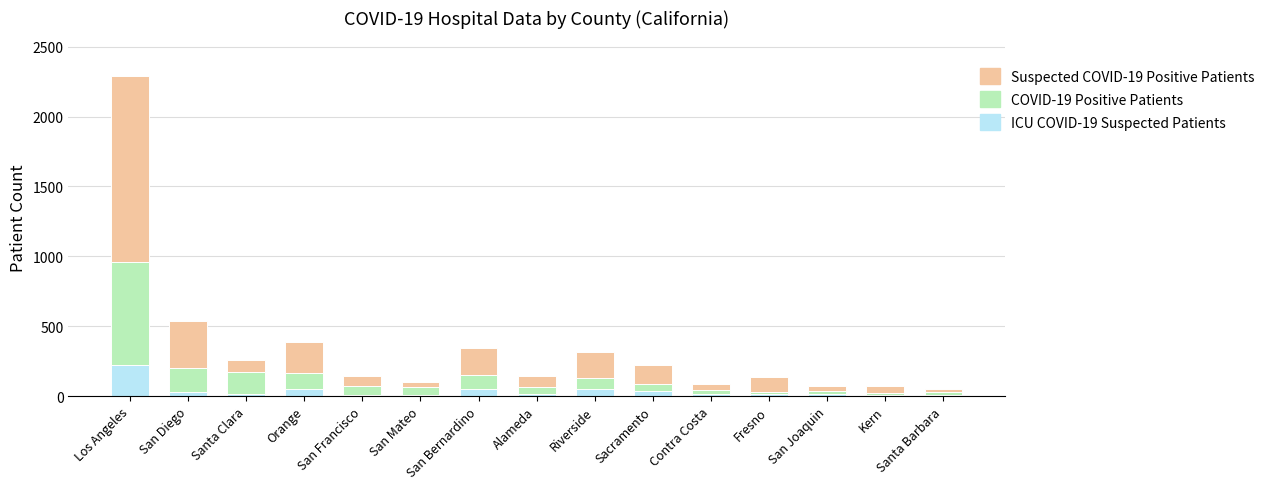

Does the chart contain stacked bars?

Yes